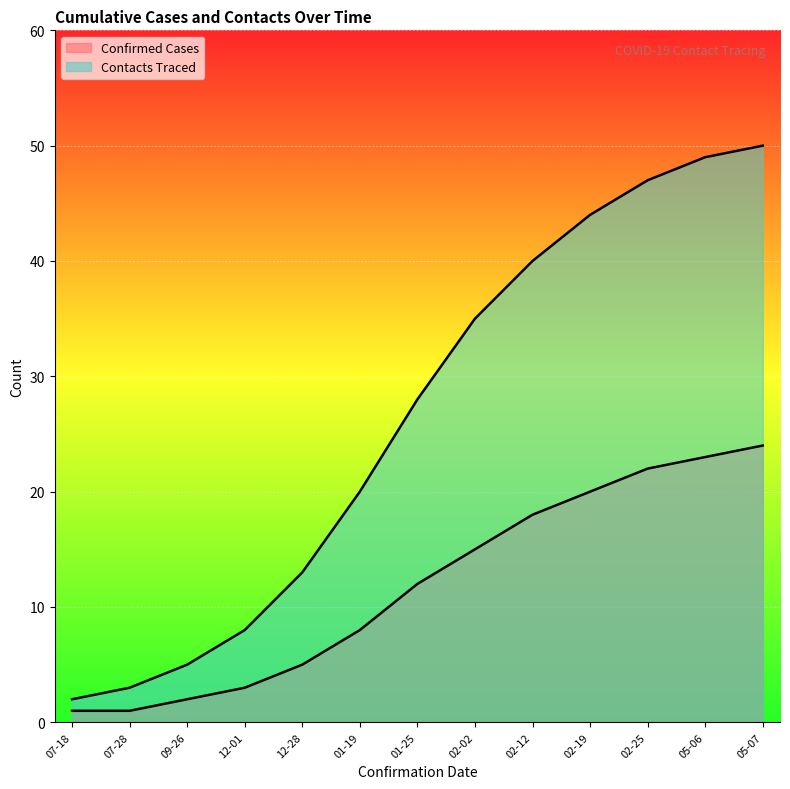

How many distinct data groups are displayed?

2